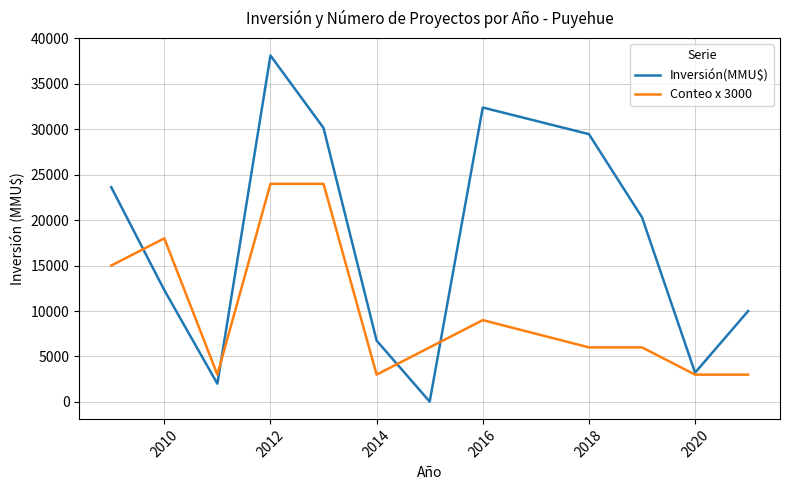

List the series in order of their overall mean, highest first.

Inversión(MMU$), Conteo x 3000